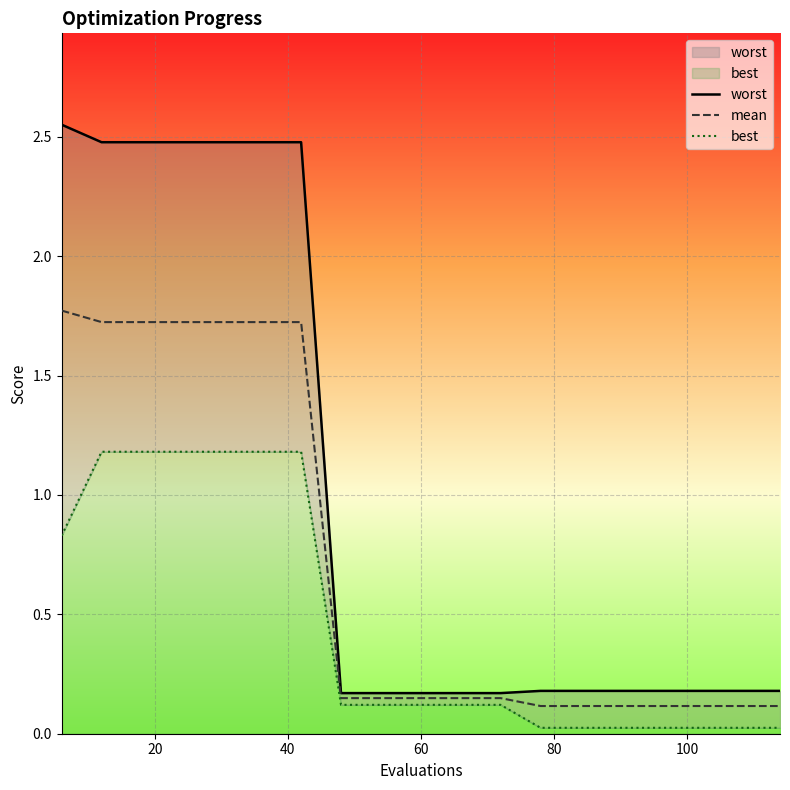

What is the label of the 14th point from the left?

13